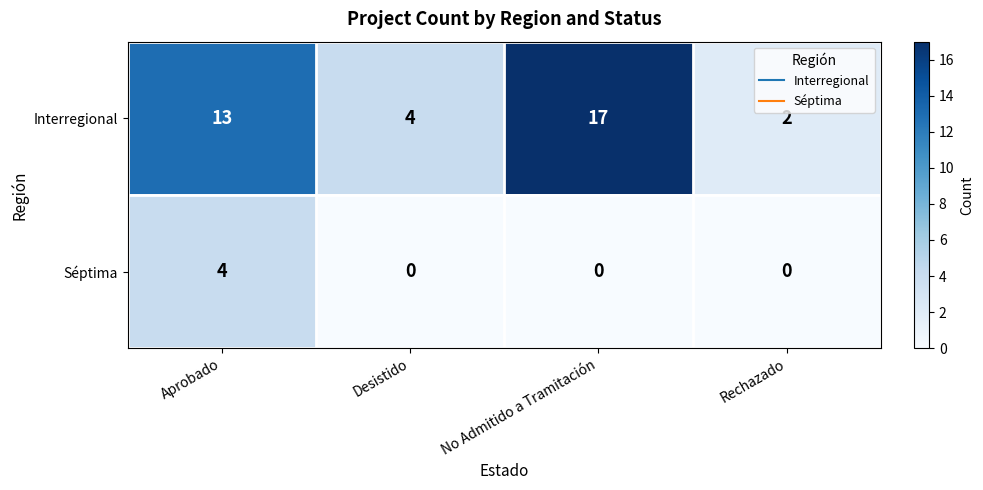

Reading left to right, list all the values displayed in this chart.

Interregional: 13	4	17	2
Séptima: 4	0	0	0